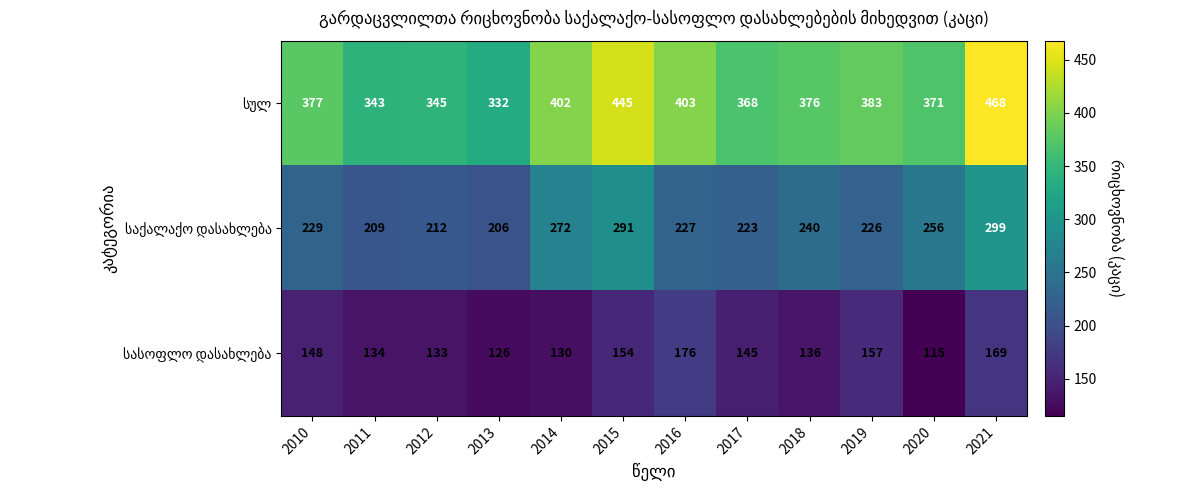

How many distinct data groups are displayed?

3